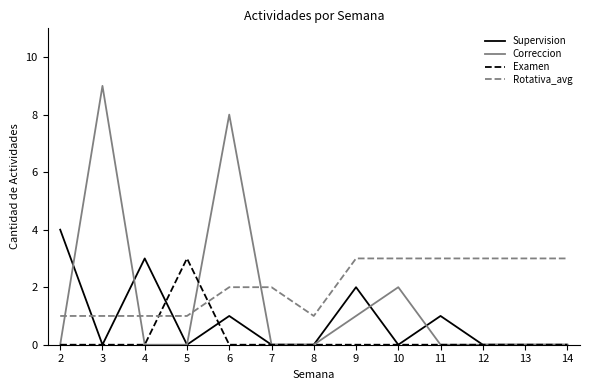

Does the chart display data point markers on the line(s)?

No